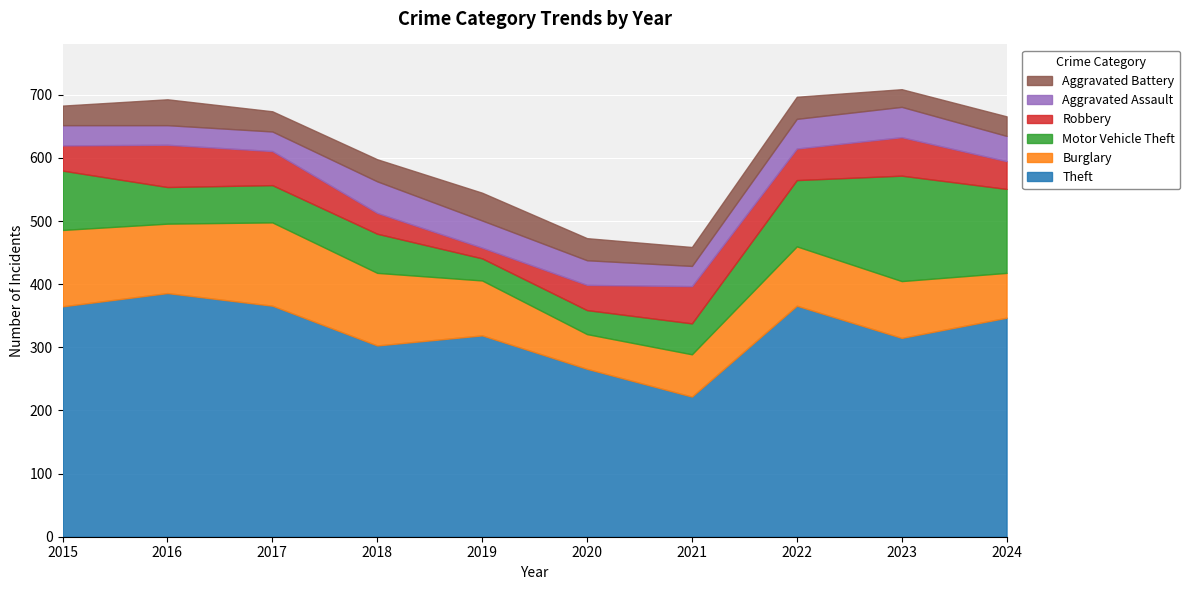

Reading left to right, list all the values displayed in this chart.

Theft: 365	386	366	303	319	266	222	366	315	347
Burglary: 121	110	132	115	87	55	67	94	90	71
Motor Vehicle Theft: 94	58	59	62	35	38	49	105	167	133
Robbery: 40	67	54	33	17	40	59	50	61	44
Aggravated Assault: 32	31	31	50	43	39	32	47	48	40
Aggravated Battery: 31	41	32	35	44	35	30	35	28	31